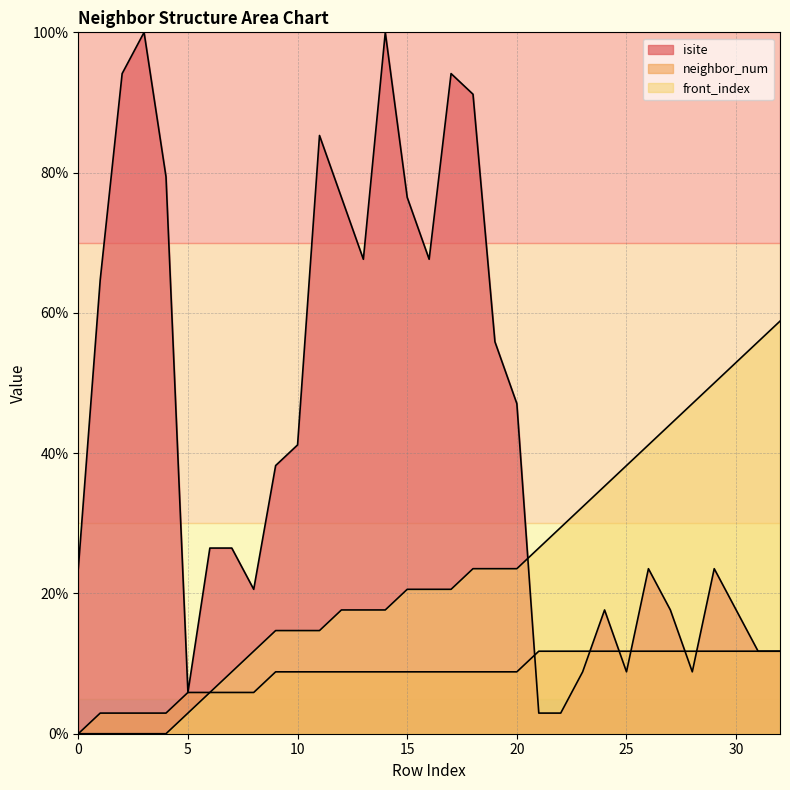

What is the average value of the isite series?

43.6